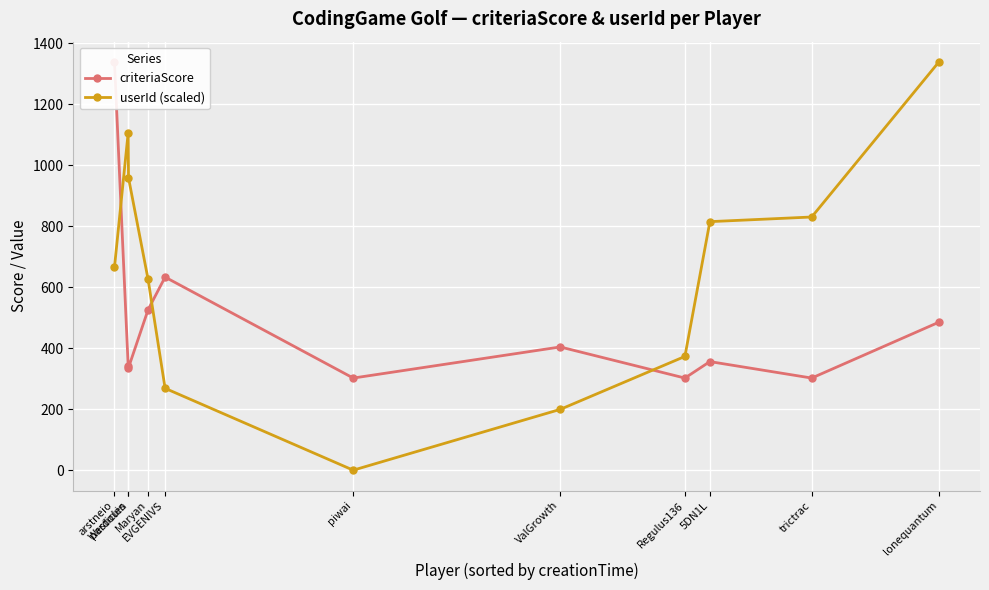

Reading left to right, list all the values displayed in this chart.

criteriaScore: 1338.0	343.0	336.0	526.0	633.0	302.0	404.0	302.0	356.0	302.0	485.0
userId (scaled): 665.9	1105.9	958.7	625.5	268.4	0.0	199.3	372.9	814.8	830.0	1338.0